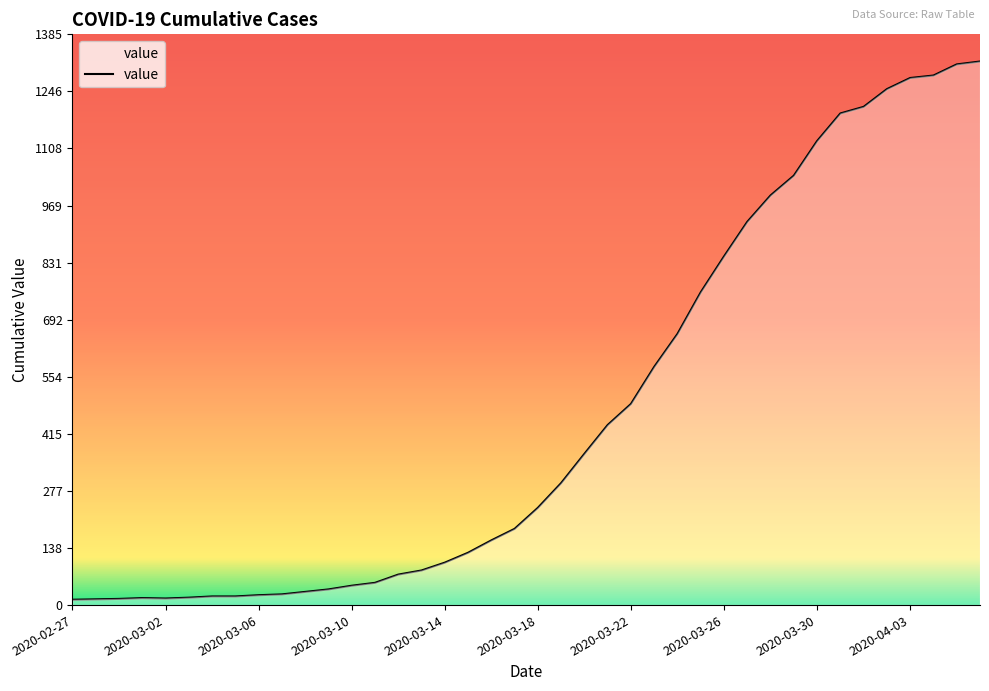

What is the difference between the maximum and minimum values?

1306